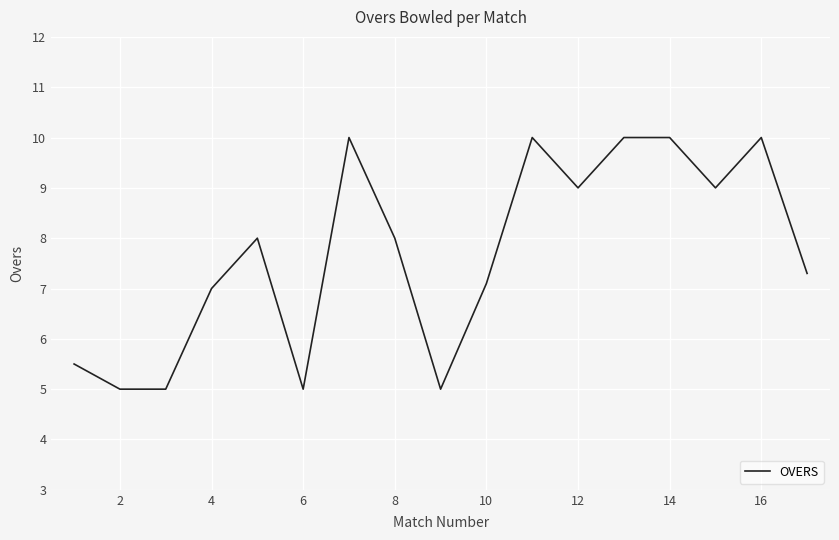

What is the maximum value shown in the chart?

10.0